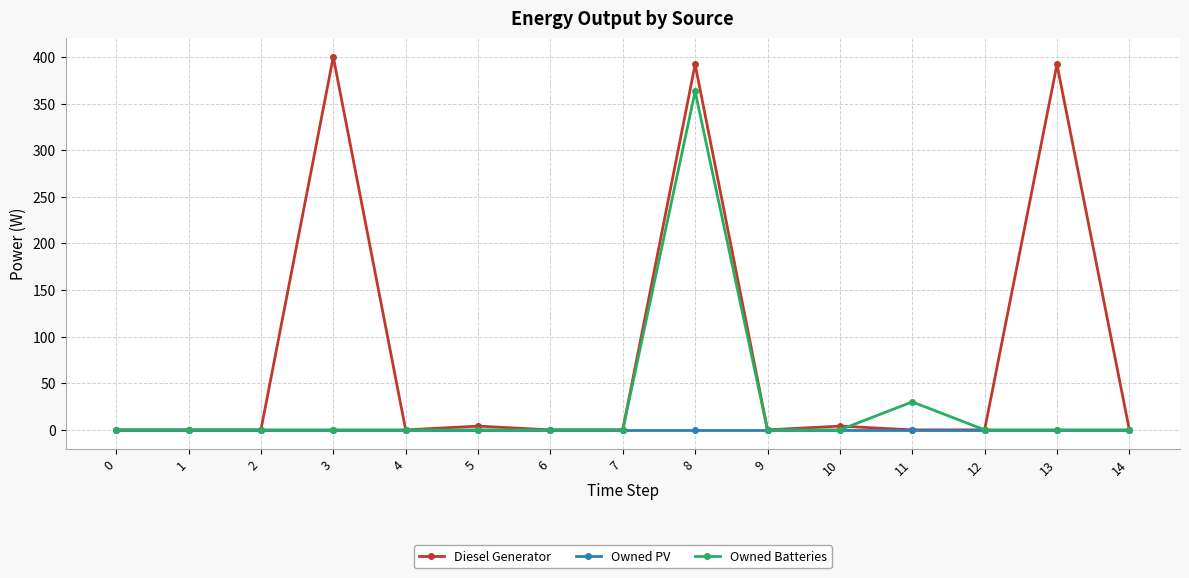

List the series in order of their peak value, lowest first.

Owned PV, Owned Batteries, Diesel Generator